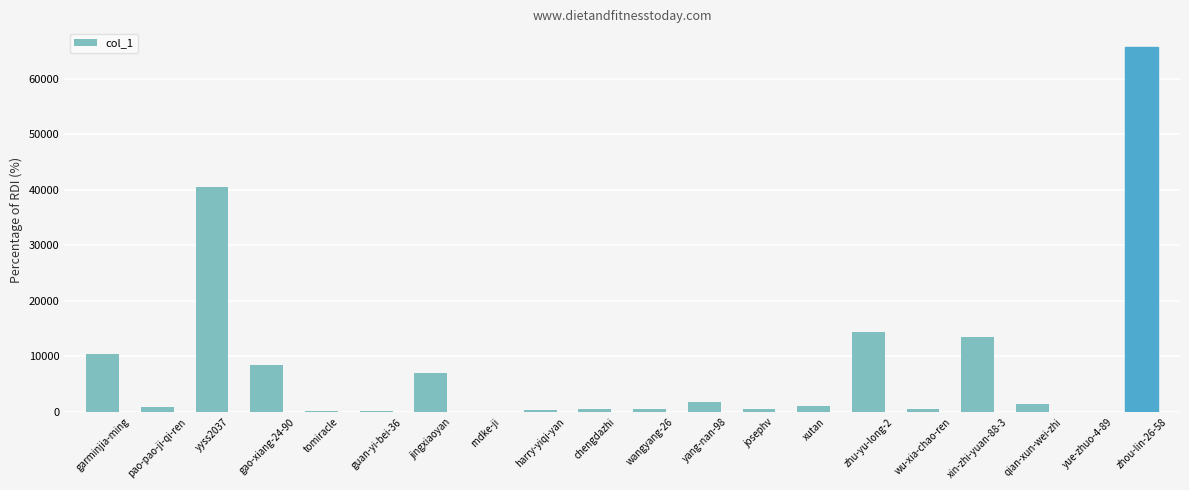

At which label is the value closest to 32911?

yyss2037